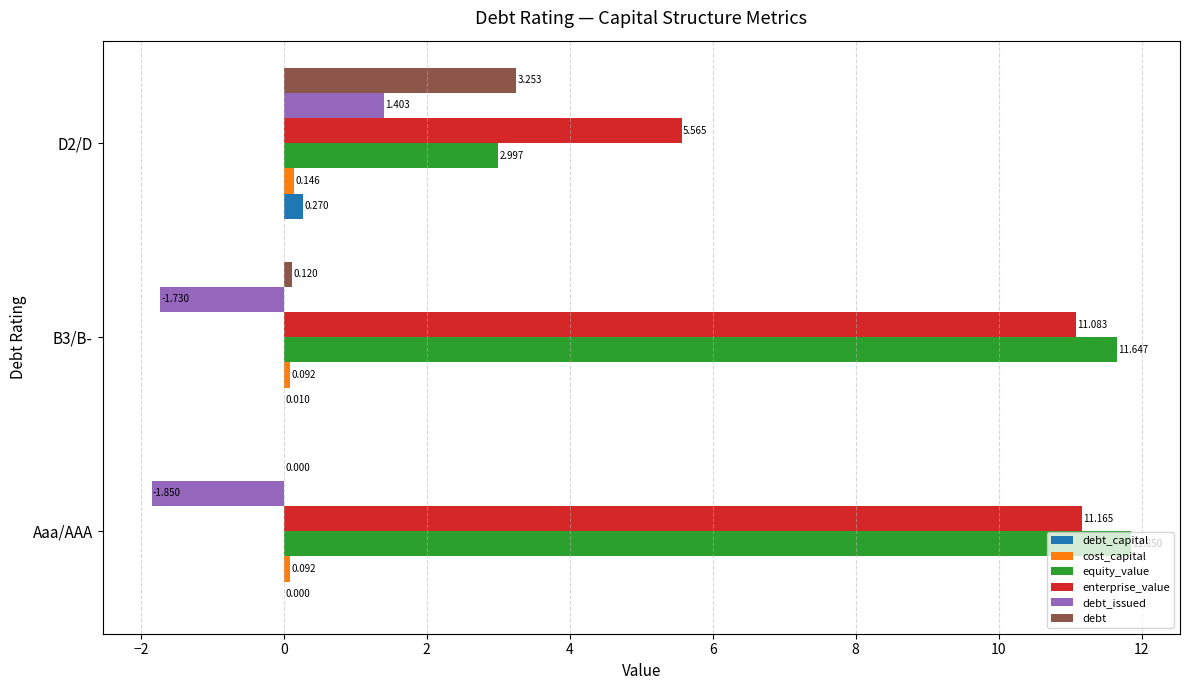

At which category does the chart reach its peak across all series?

Aaa/AAA